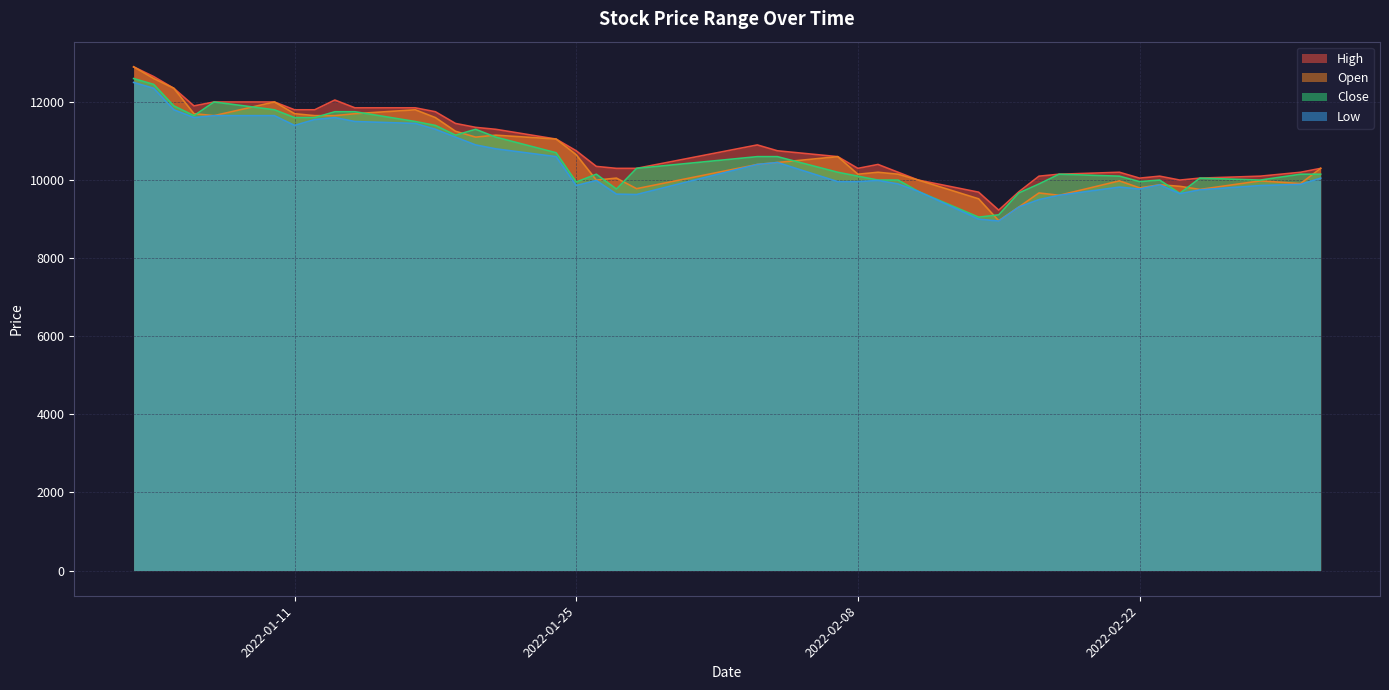

Which series has the largest range (max minus min)?

Open